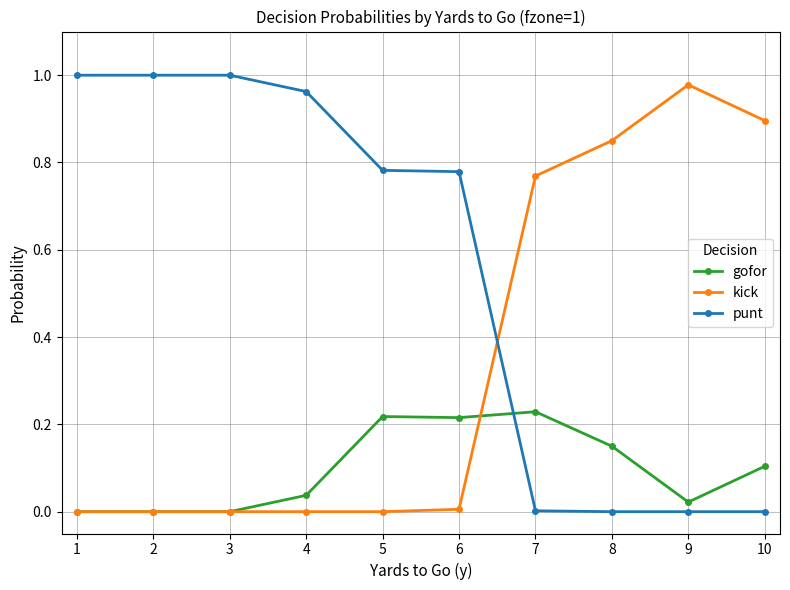

The gofor series shows 0.4 at 5. True or false?

False